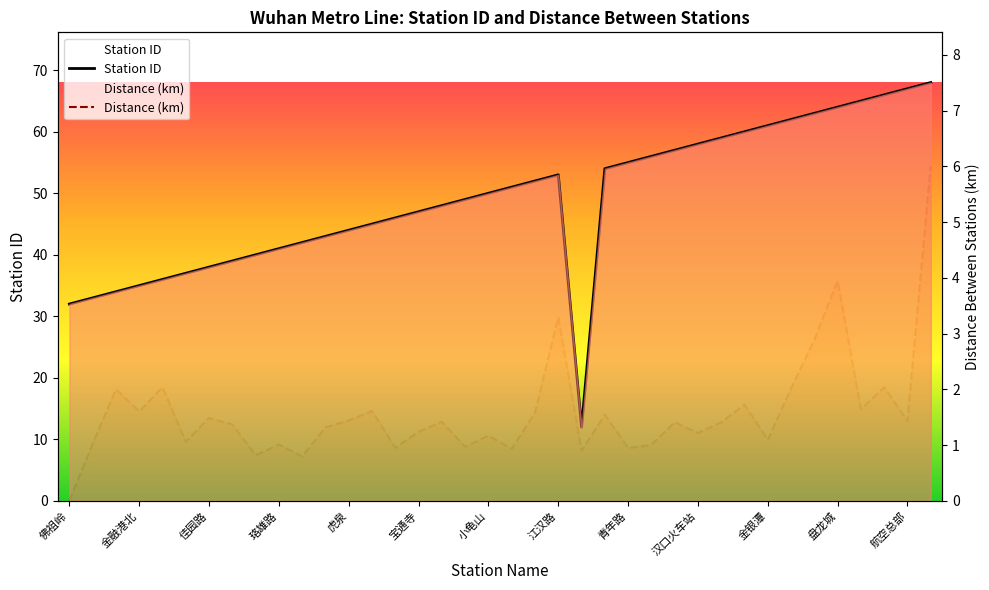

True or false: Distance (km) and Station ID cross at least once.

False